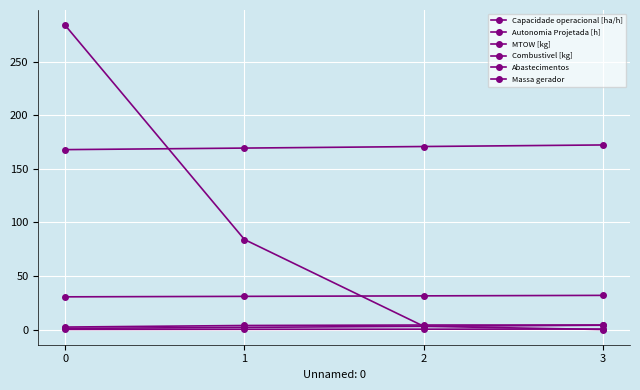

How many times do Autonomia Projetada [h] and Abastecimentos cross each other?

1